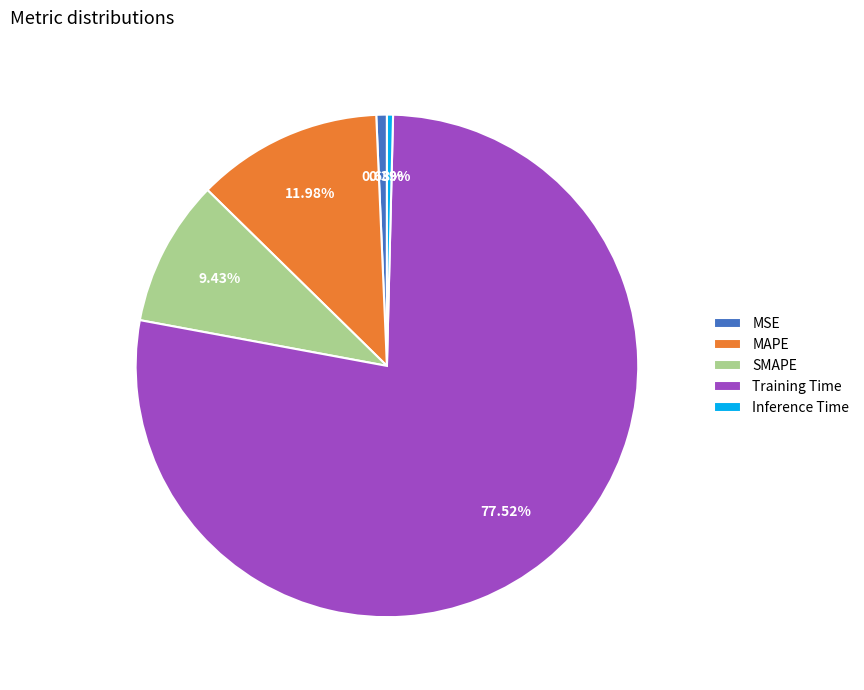

Between Training Time and MAPE, which is larger?

Training Time